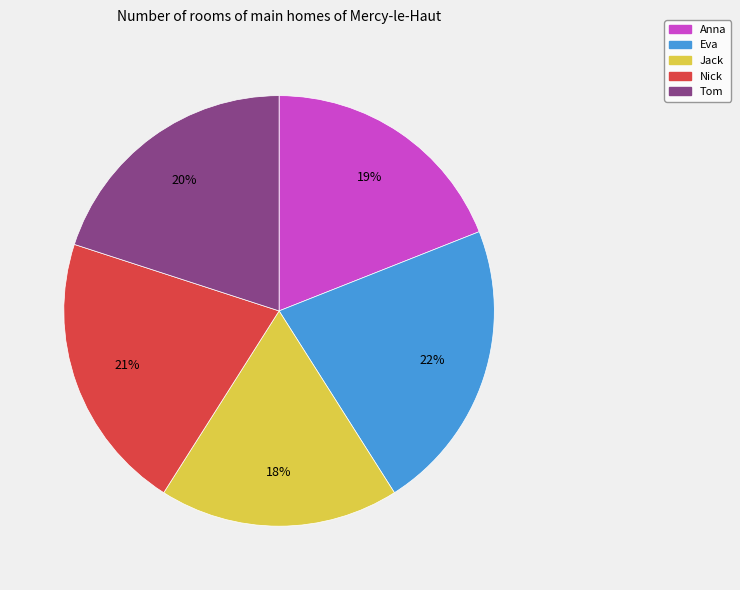

Rank the categories by value from highest to lowest.

Eva, Nick, Tom, Anna, Jack